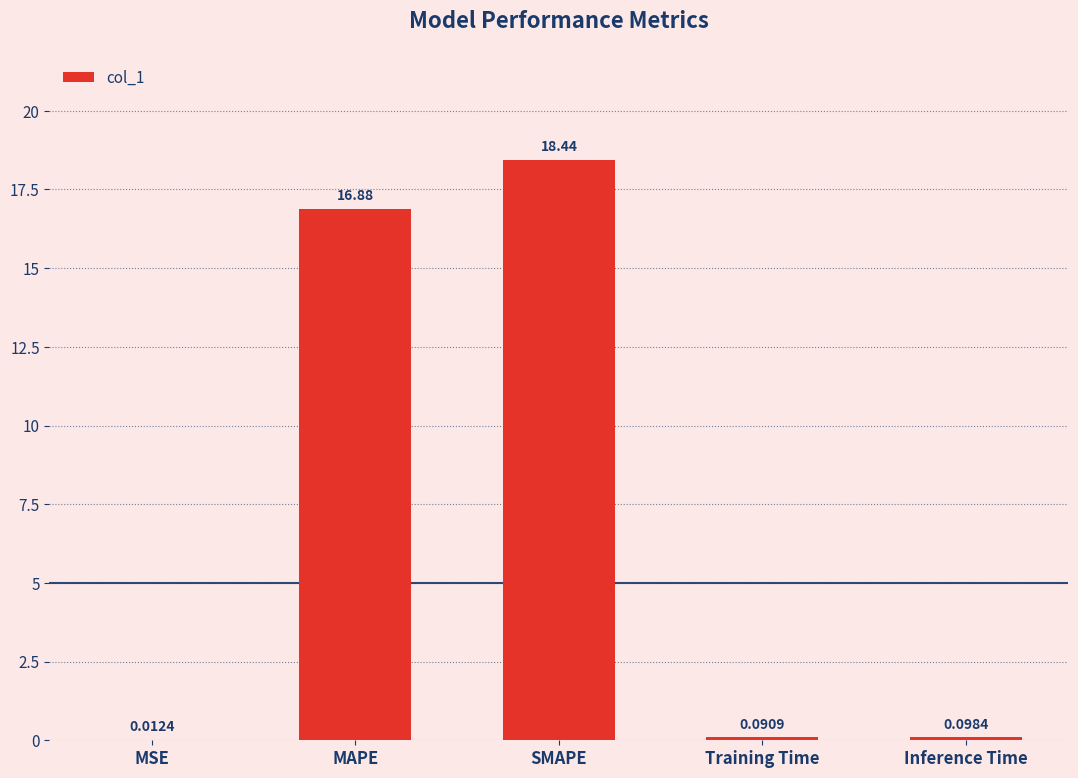

The chart shows a value of 5.4 at SMAPE. True or false?

False